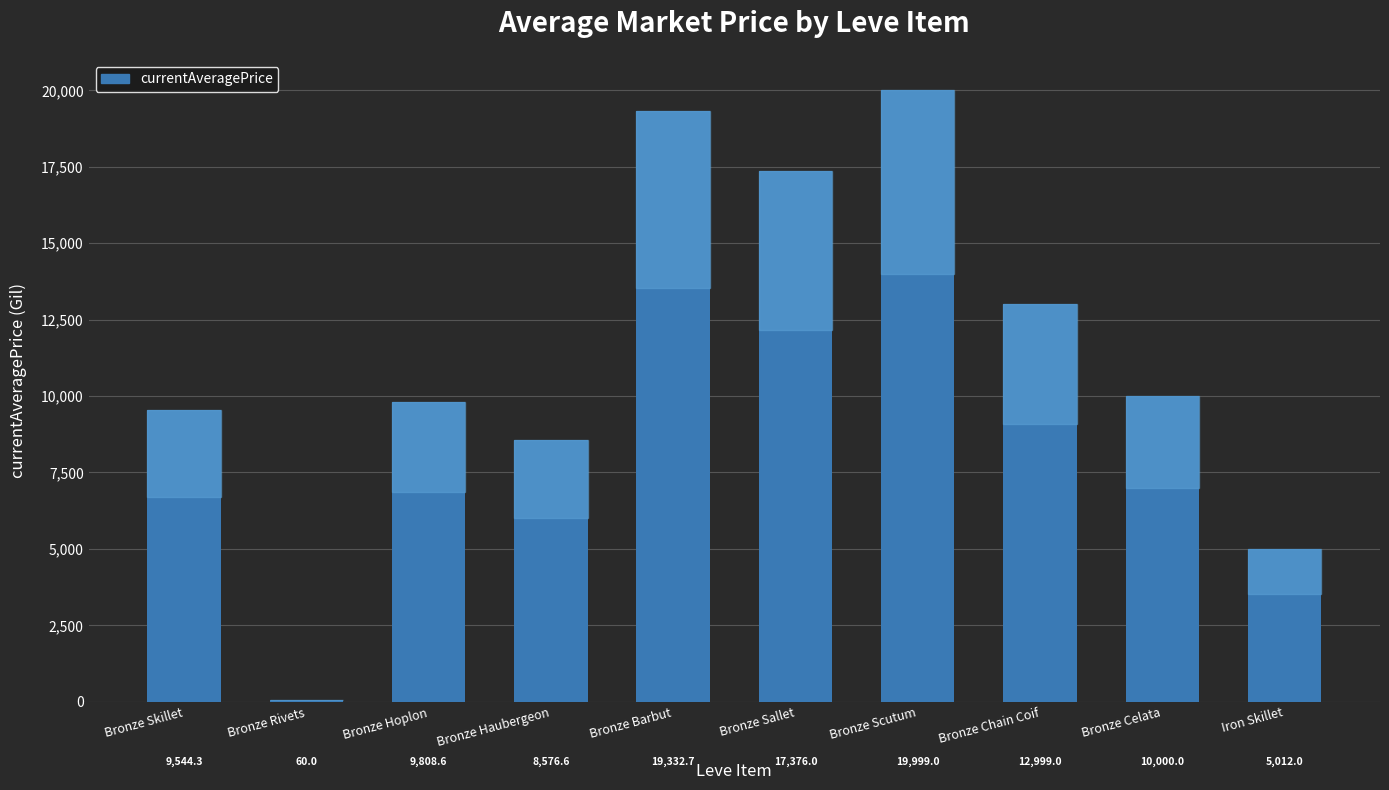

How many data points does each series have?

10